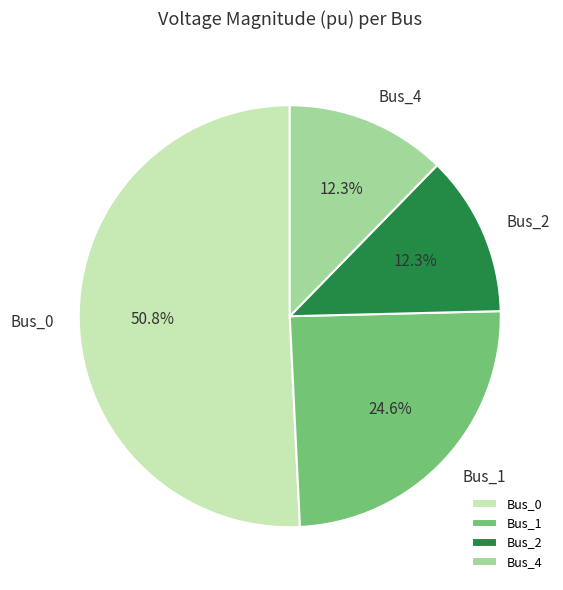

Does Bus_1 account for over 50% of the chart?

No